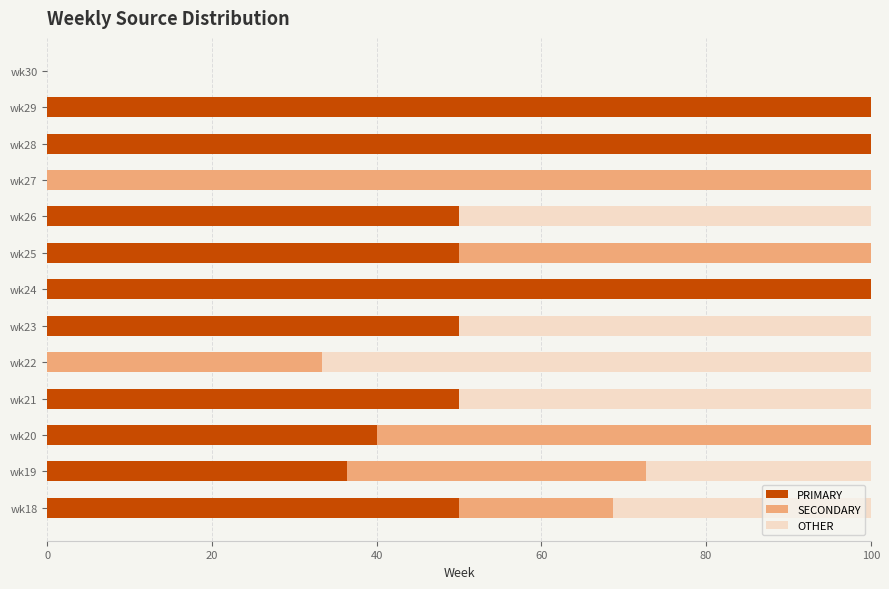

How many data points does each series have?

13